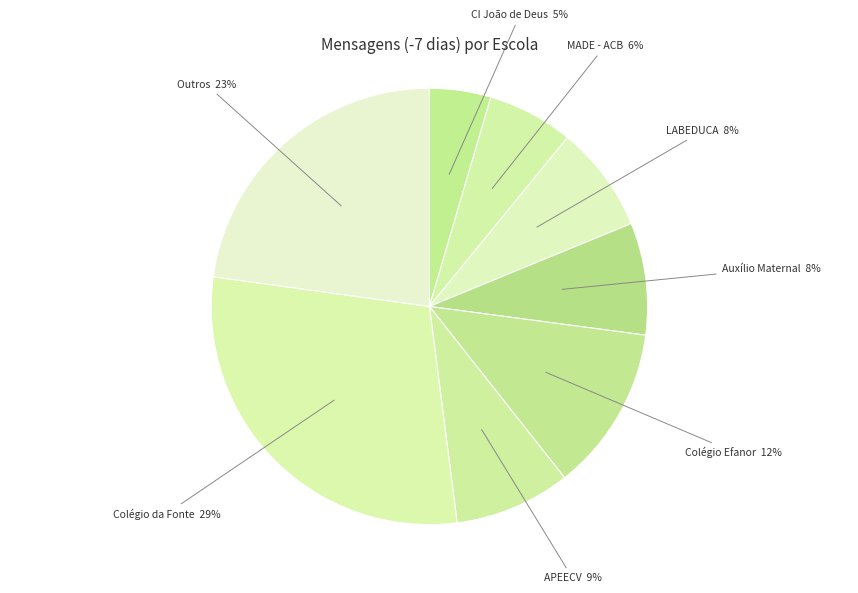

The MADE - ACB slice represents 18% of the pie. True or false?

False